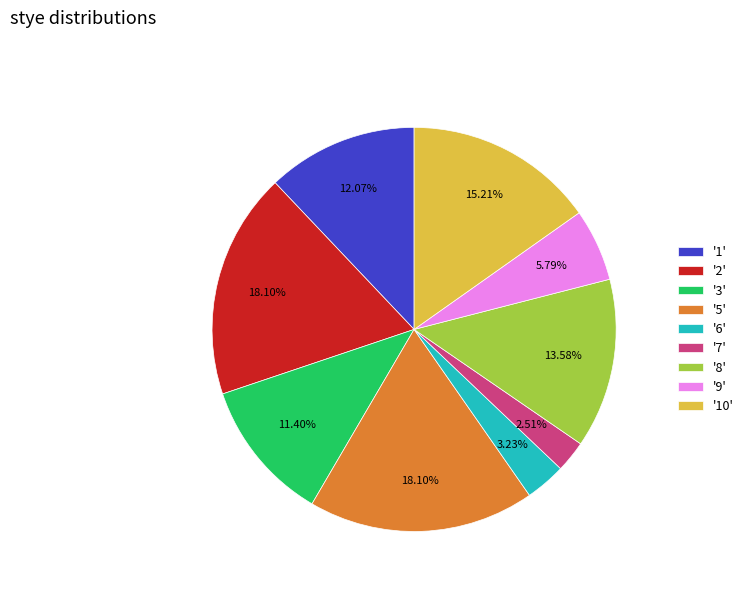

Which slice is the smallest?

'7'